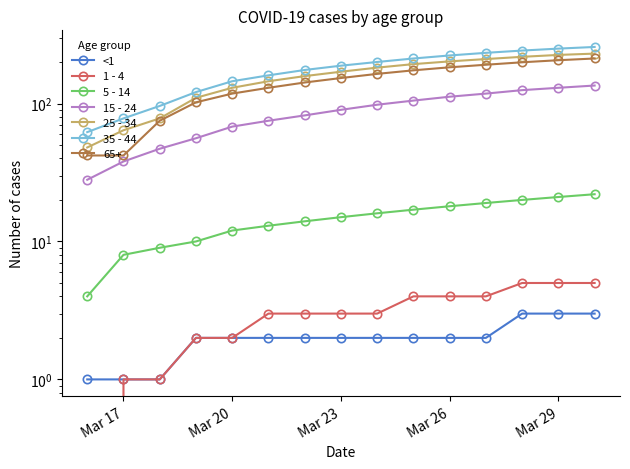

Does the chart display data point markers on the line(s)?

Yes